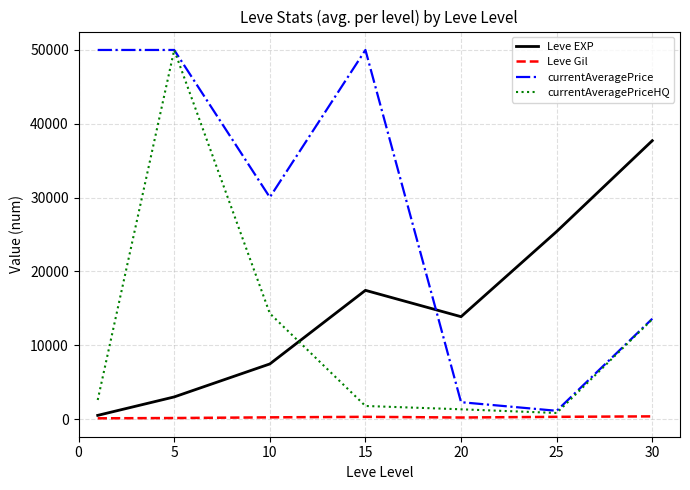

True or false: currentAveragePrice and Leve EXP cross at least once.

True